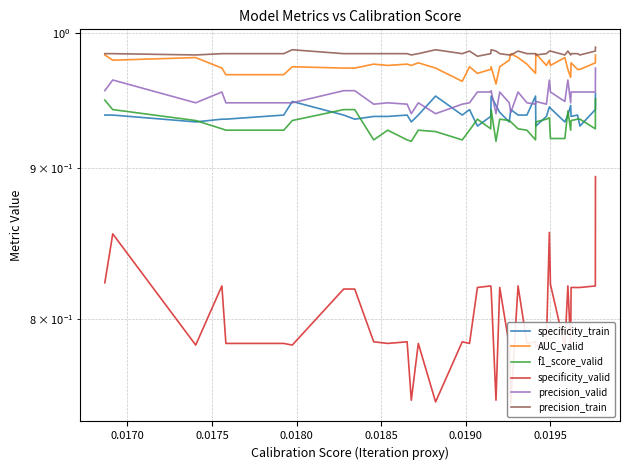

How many interior local valleys does the AUC_valid series have?

10